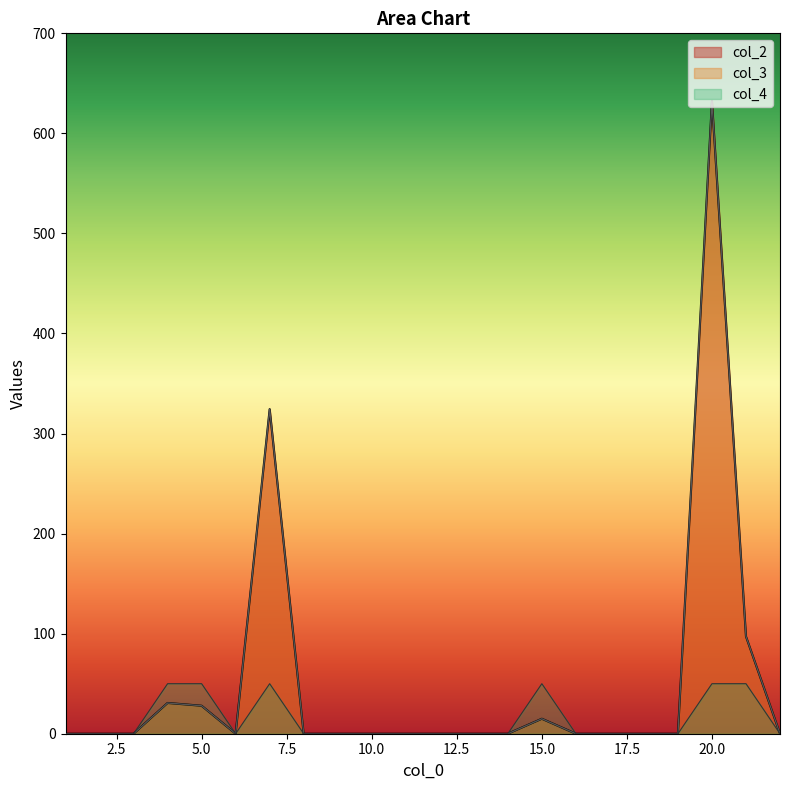

At which label does col_3 reach its minimum?

1